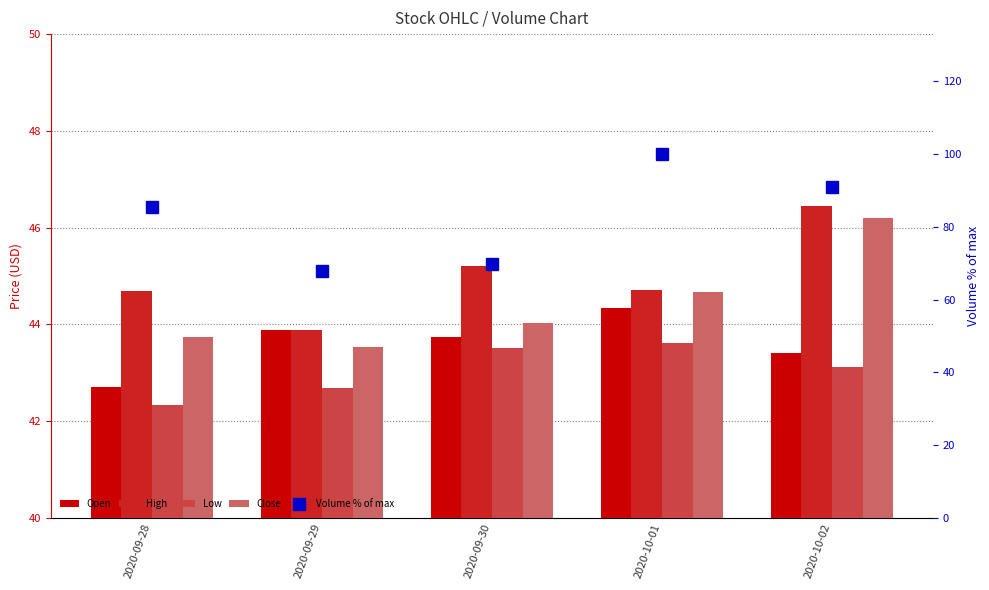

What is the total value across all series at 2020-09-29?

241.8